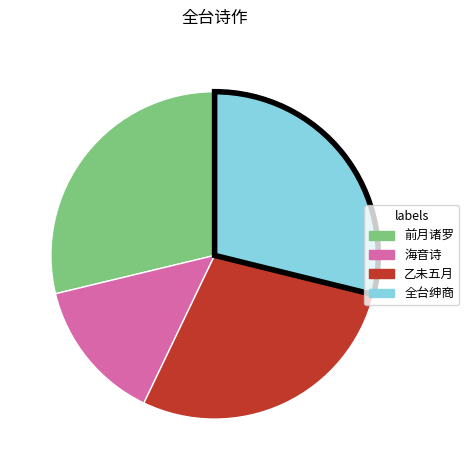

Approximately how many times larger is the value at 海音诗 compared to 前月诸罗?

0.5